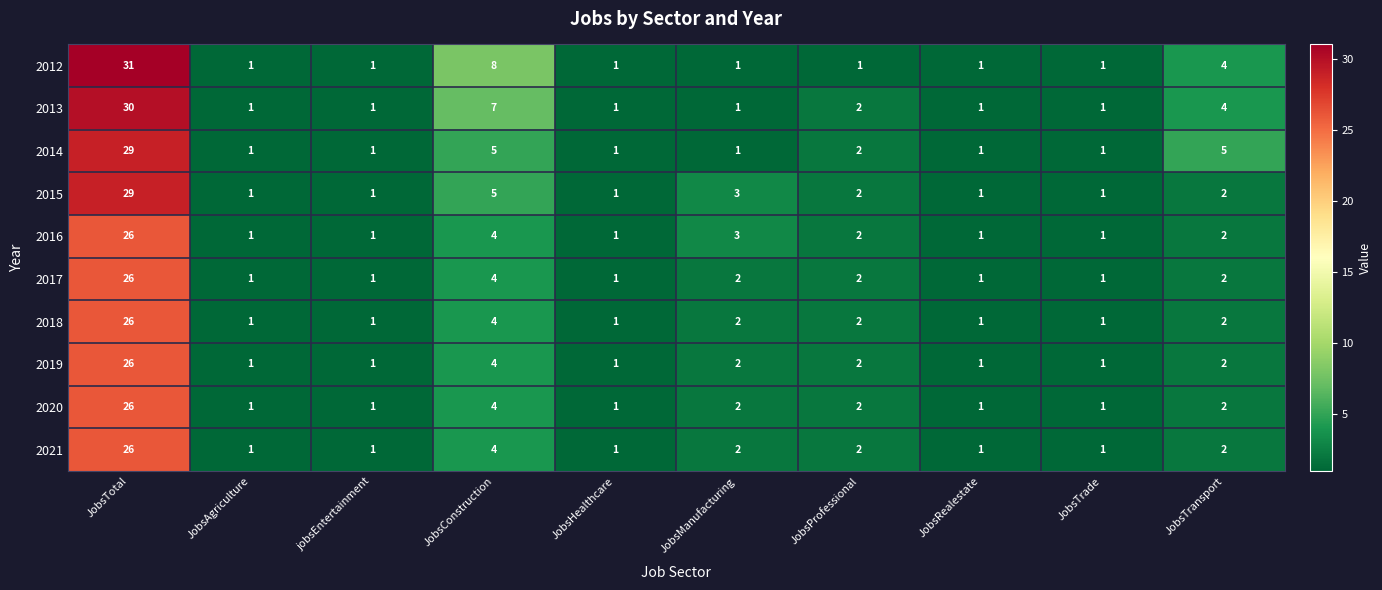

At which label does 2019 first exceed 2?

JobsTotal